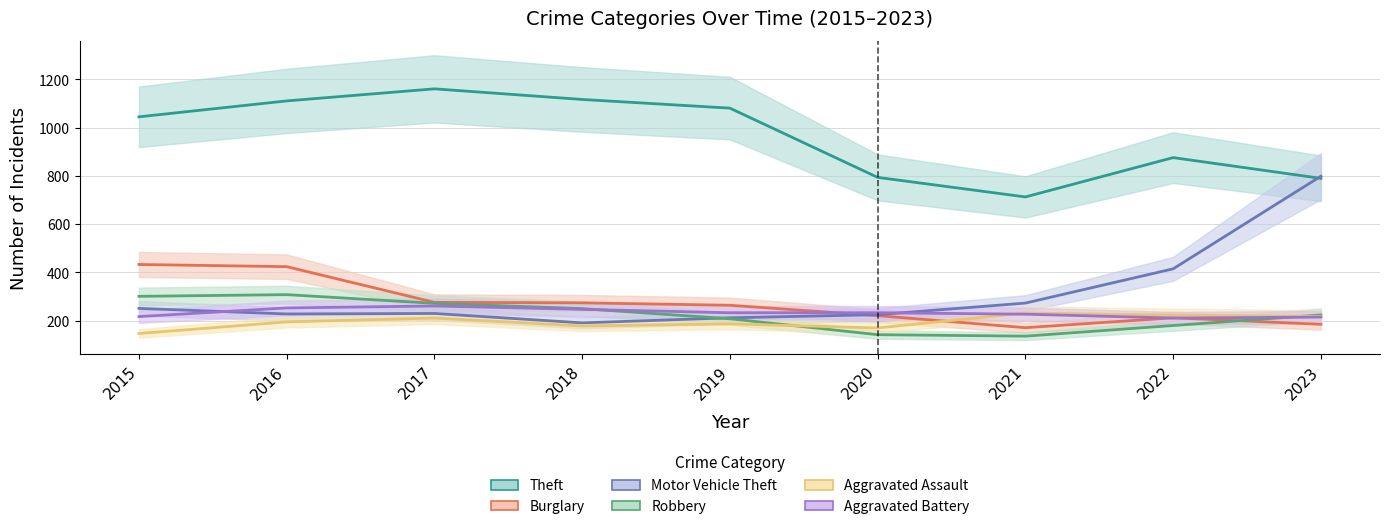

Reading right to left, transcribe all the data shown in this chart.

Theft: 790	876	713	794	1081	1117	1161	1111	1045
Burglary: 185	212	171	221	264	274	276	424	433
Motor Vehicle Theft: 799	415	273	225	212	191	230	228	251
Robbery: 224	180	136	142	208	250	272	308	301
Aggravated Assault: 218	223	232	170	187	178	211	195	147
Aggravated Battery: 215	211	227	233	233	247	261	253	217